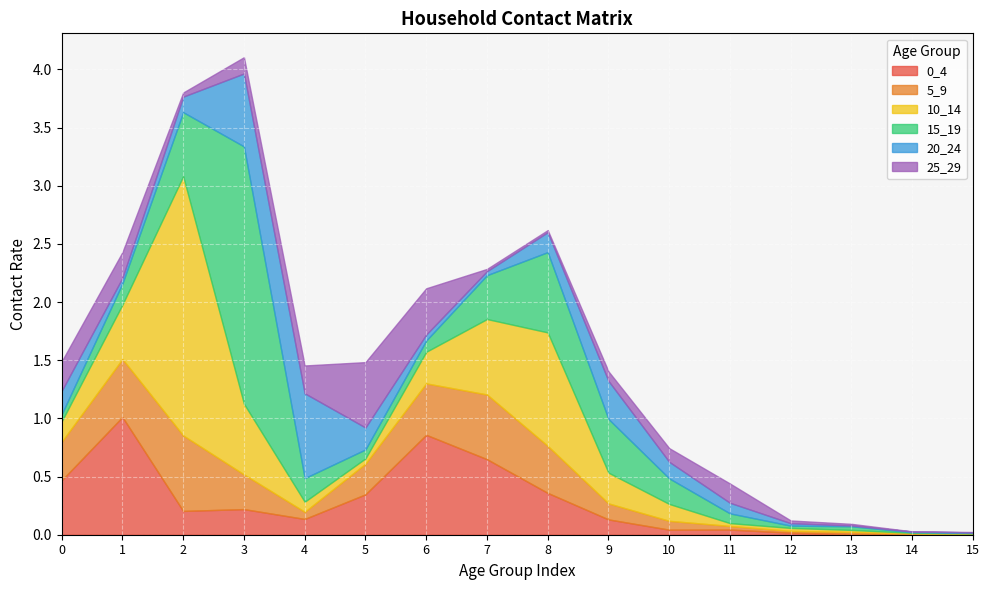

What is the value of the 0_4 point at the 6th from the left?

0.3